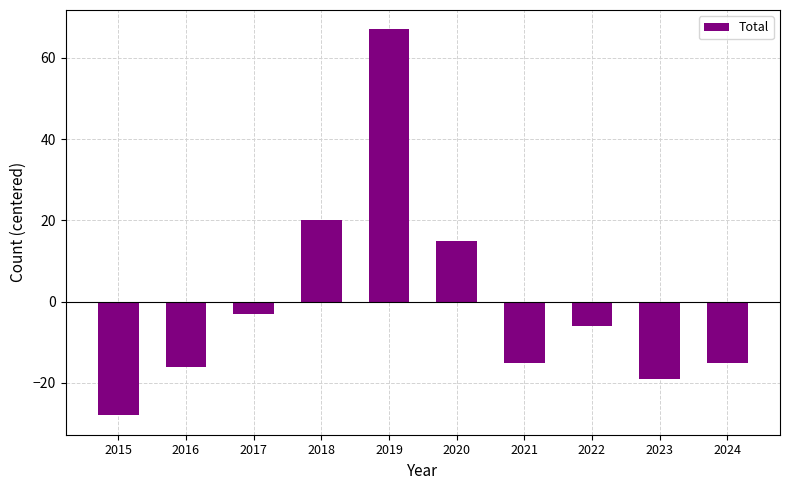

Reading left to right, list all the values displayed in this chart.

-28	-16	-3	20	67	15	-15	-6	-19	-15